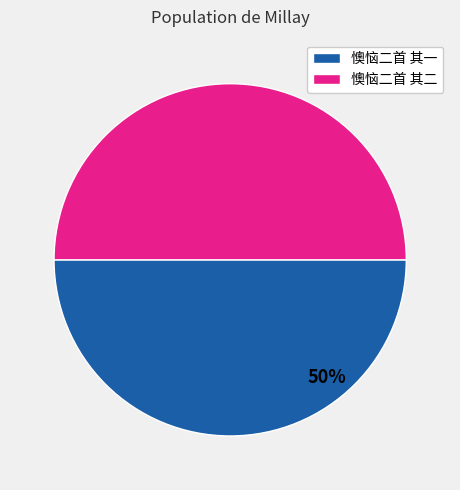

To the nearest percent, what is the average slice percentage?

50%